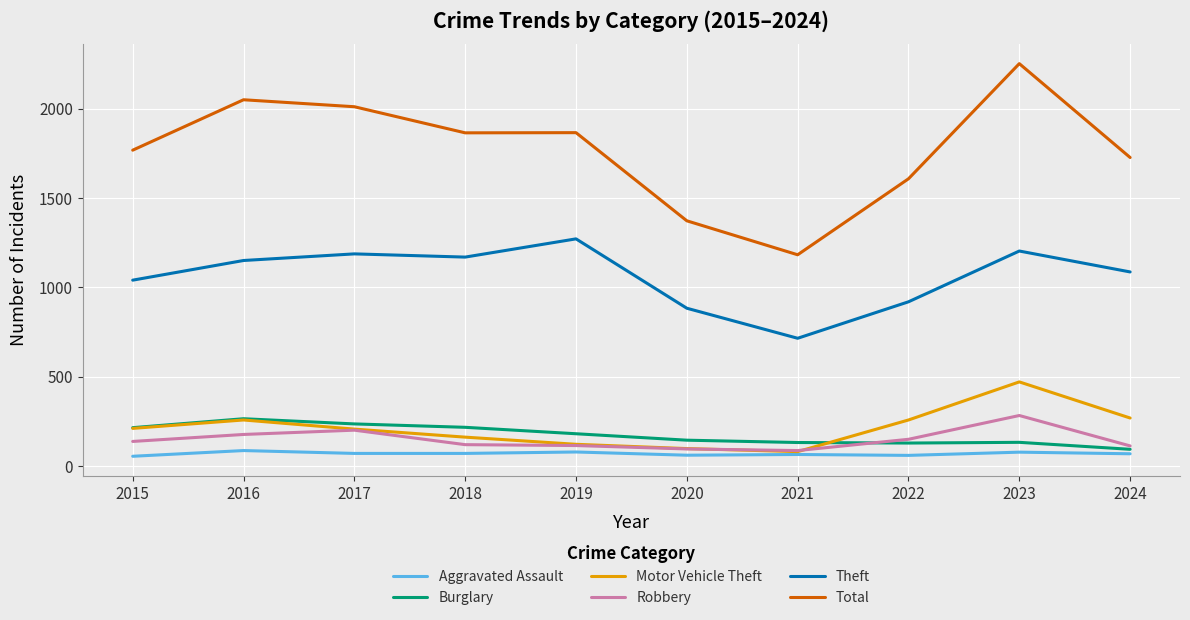

What is the difference between the second highest and second lowest values in the Total series?

677